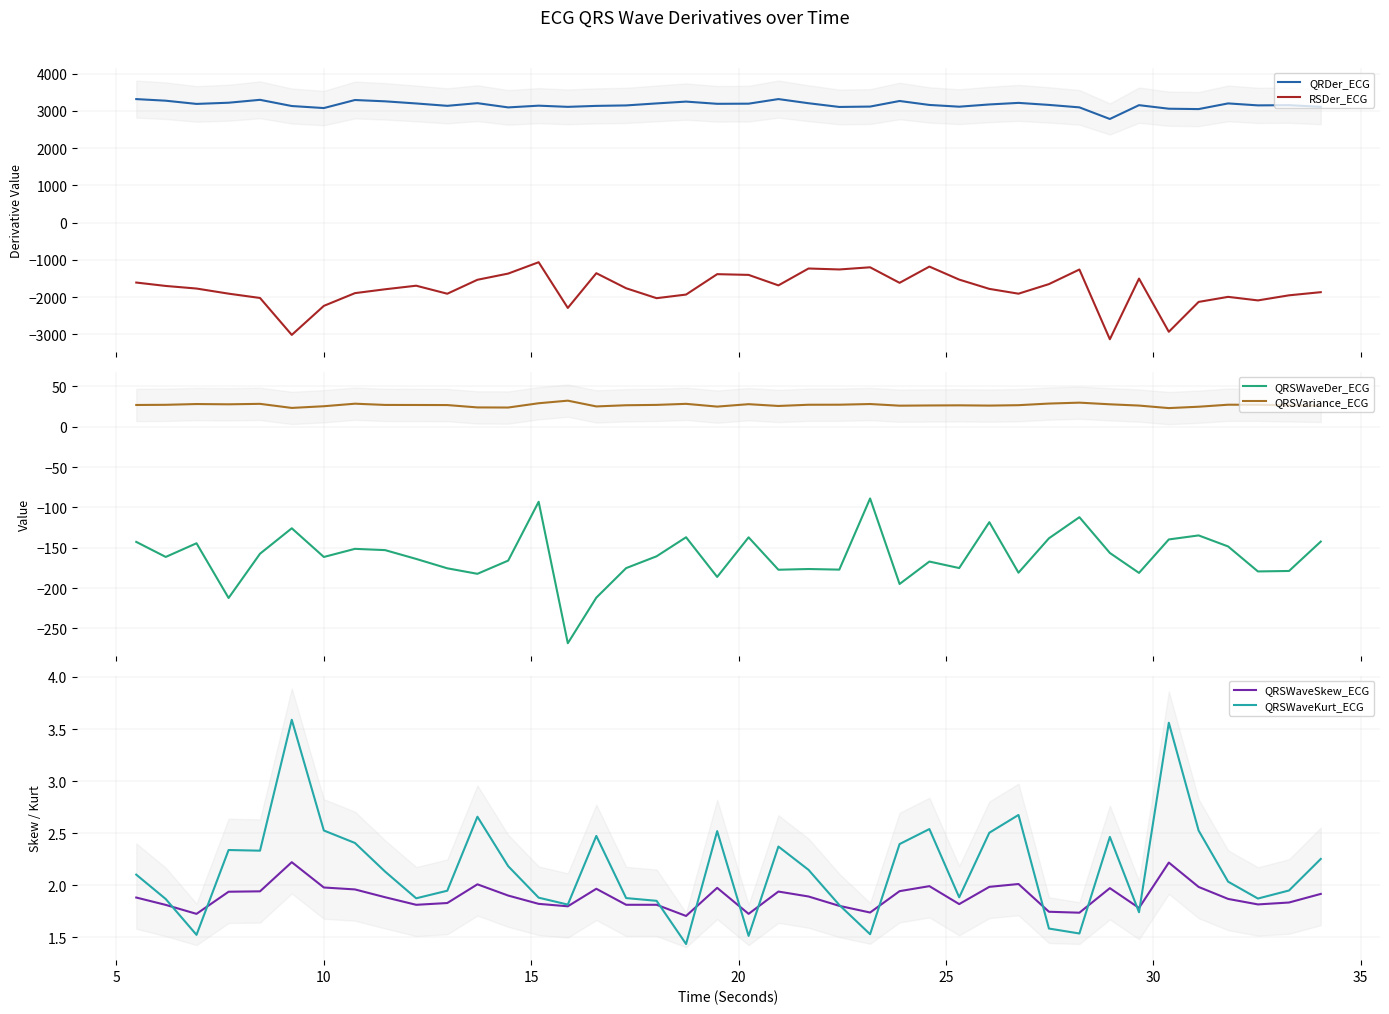

What is the highest value of the QRSVariance_ECG series?

32.4